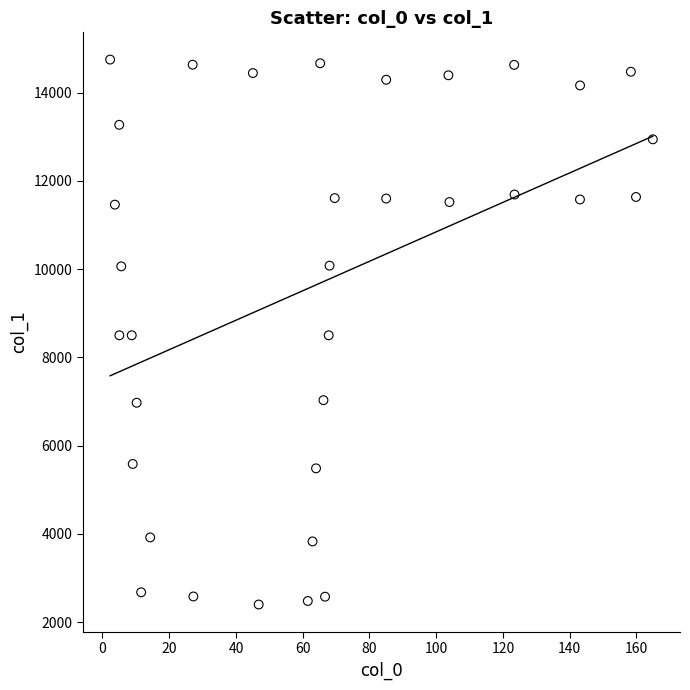

What is the range of Y values (max minus min)?

12346.3